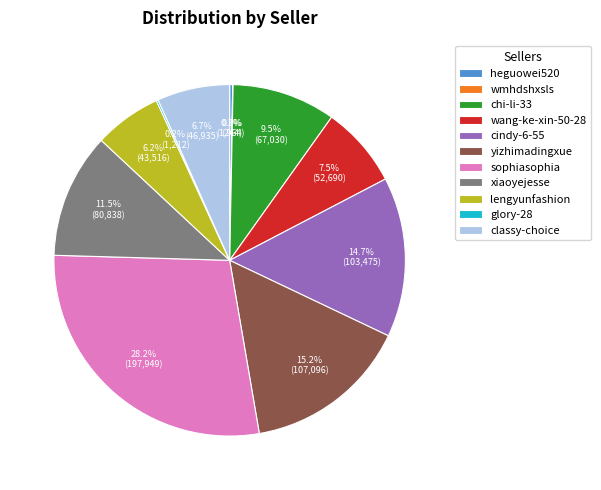

Does any single category account for the majority?

No